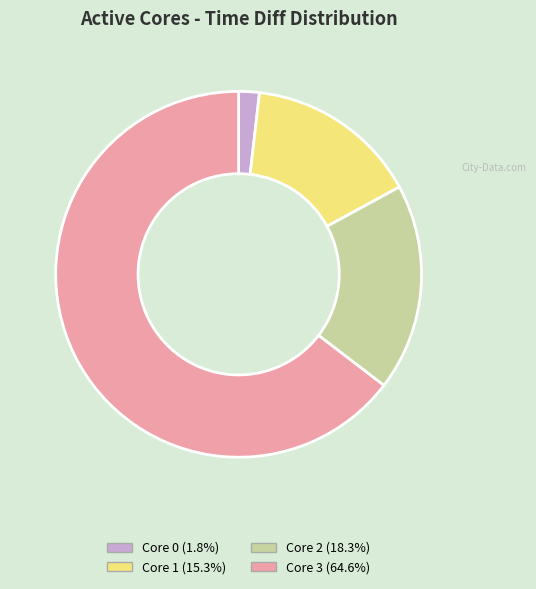

Is the sum of Core 0 (1.8%) and Core 3 (64.6%) greater than half?

Yes